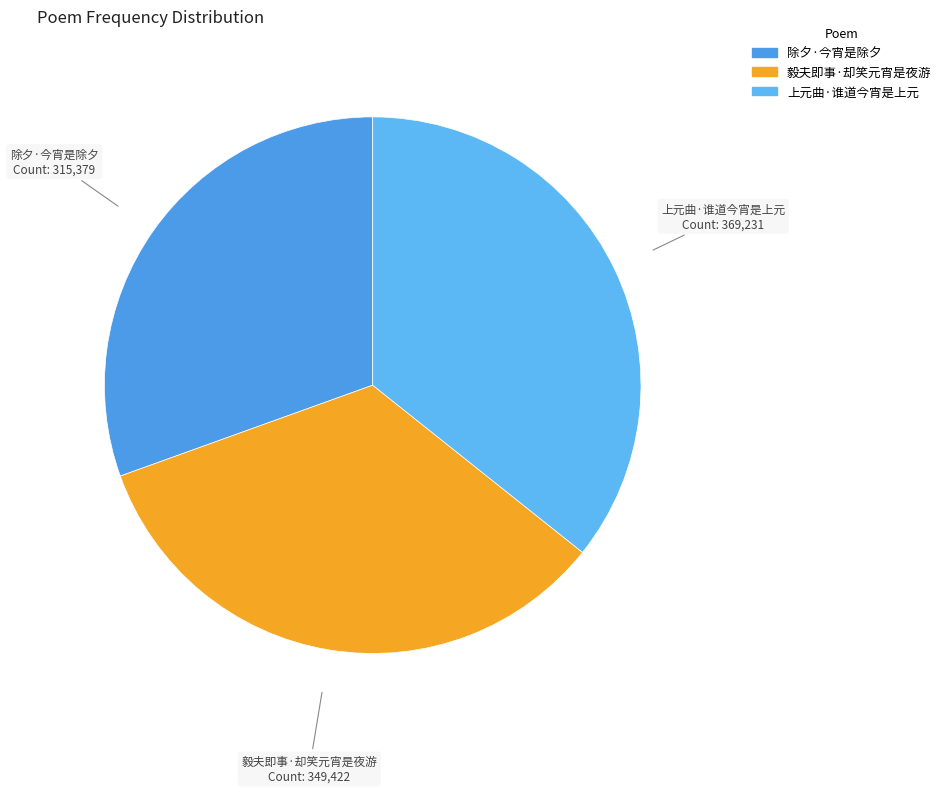

Count the number of slices in the pie.

3